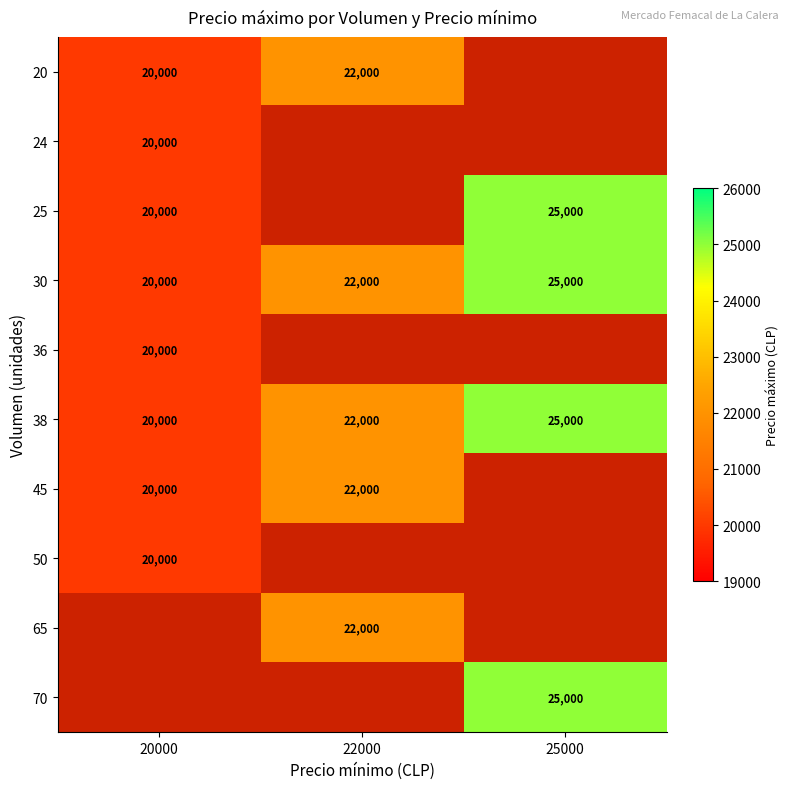

Between 25000 and 22000, which is larger?

22000